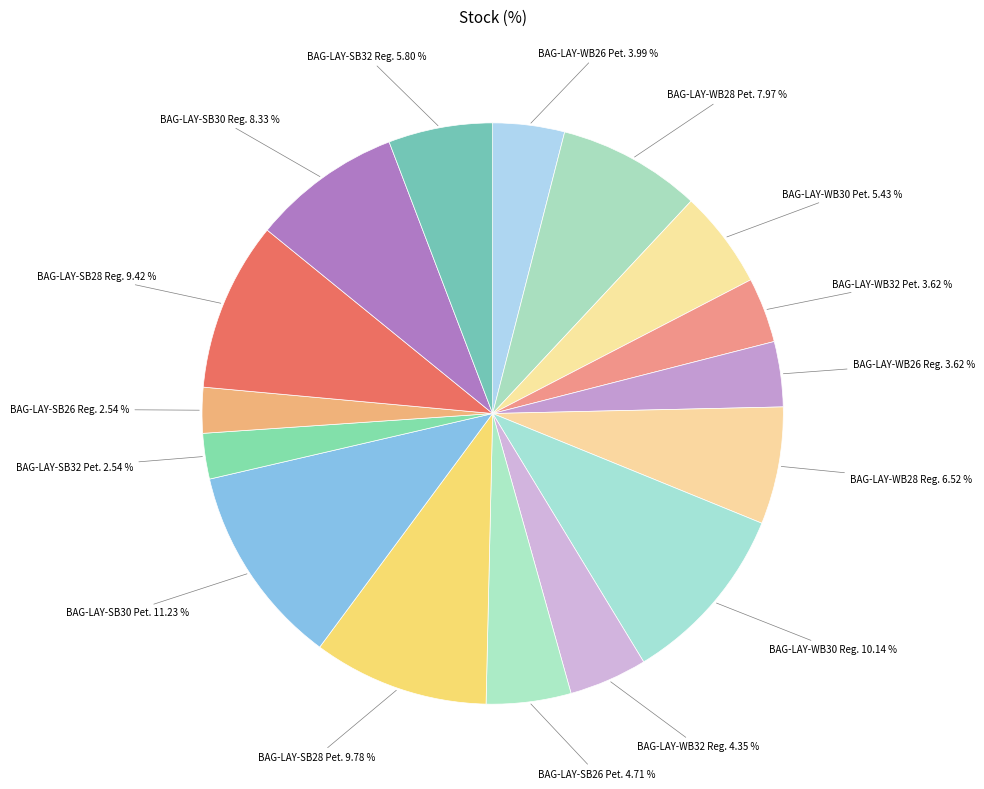

Which slice is the largest?

BAG-LAY-SB30 Pet.